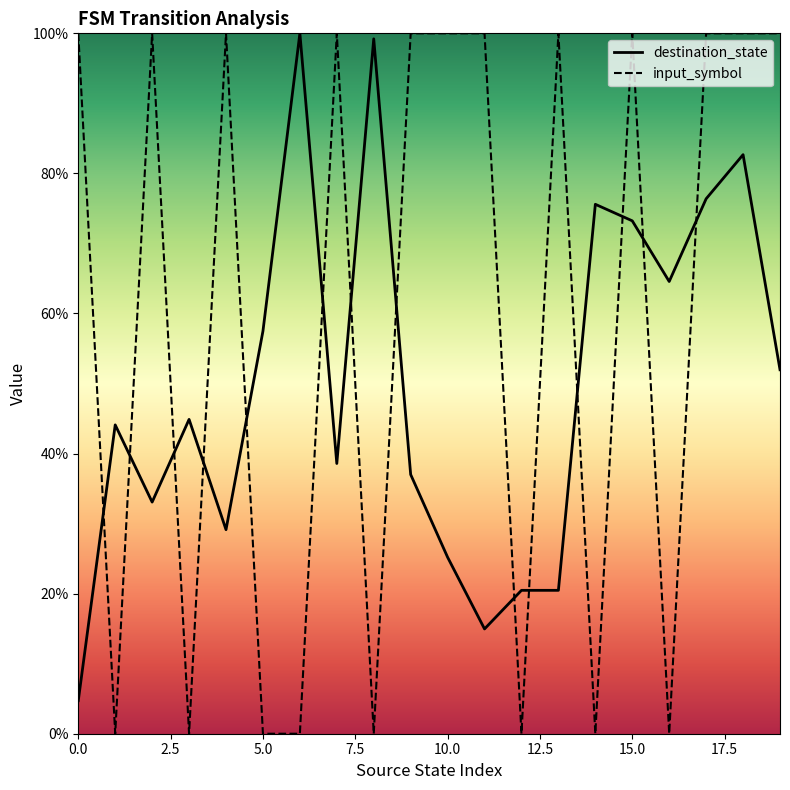

How many times do destination_state and input_symbol cross each other?

14